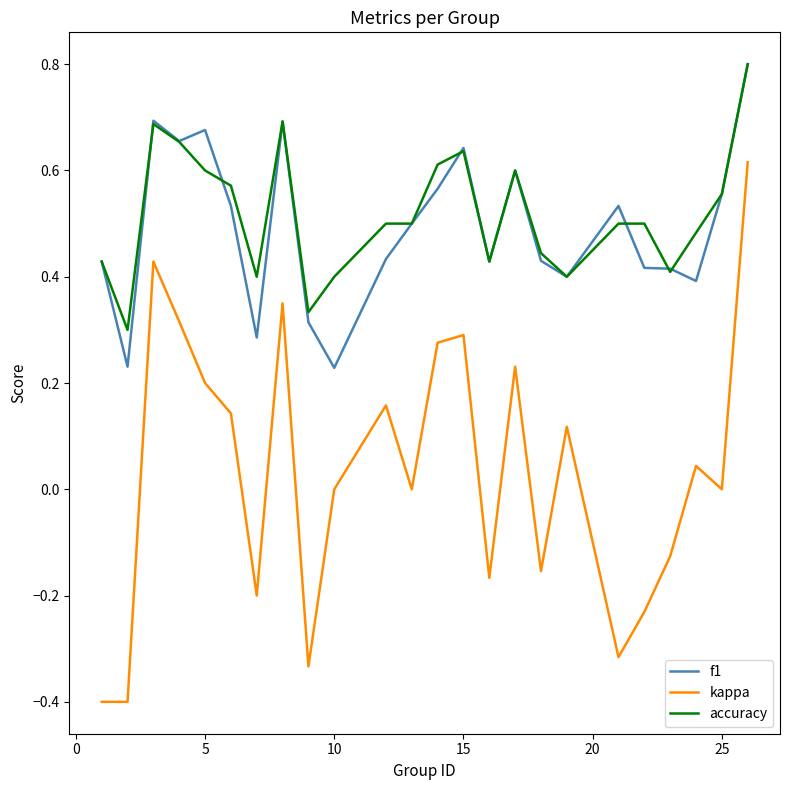

What is the difference between the maximum and minimum values in the kappa series?

1.0